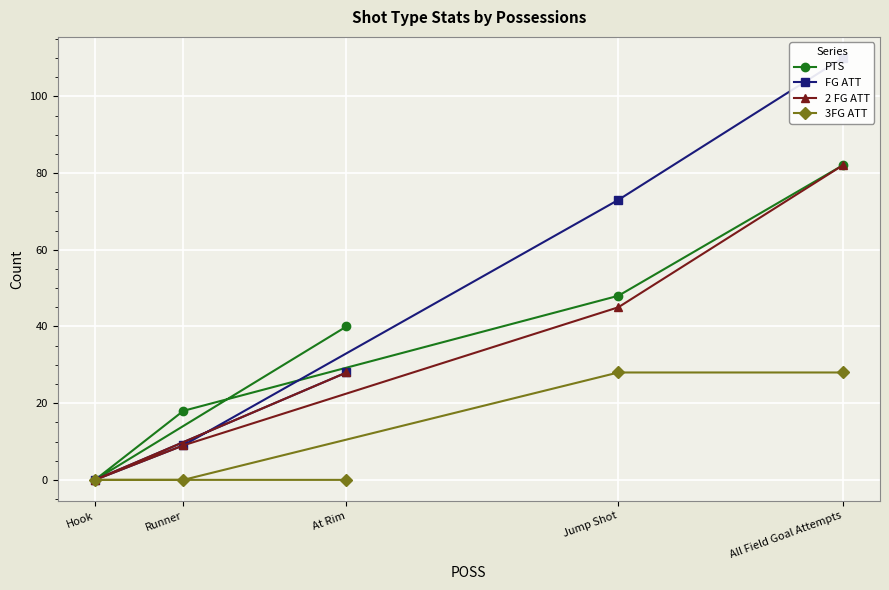

What is the value of the 2 FG ATT point at the 5th from the left?

82